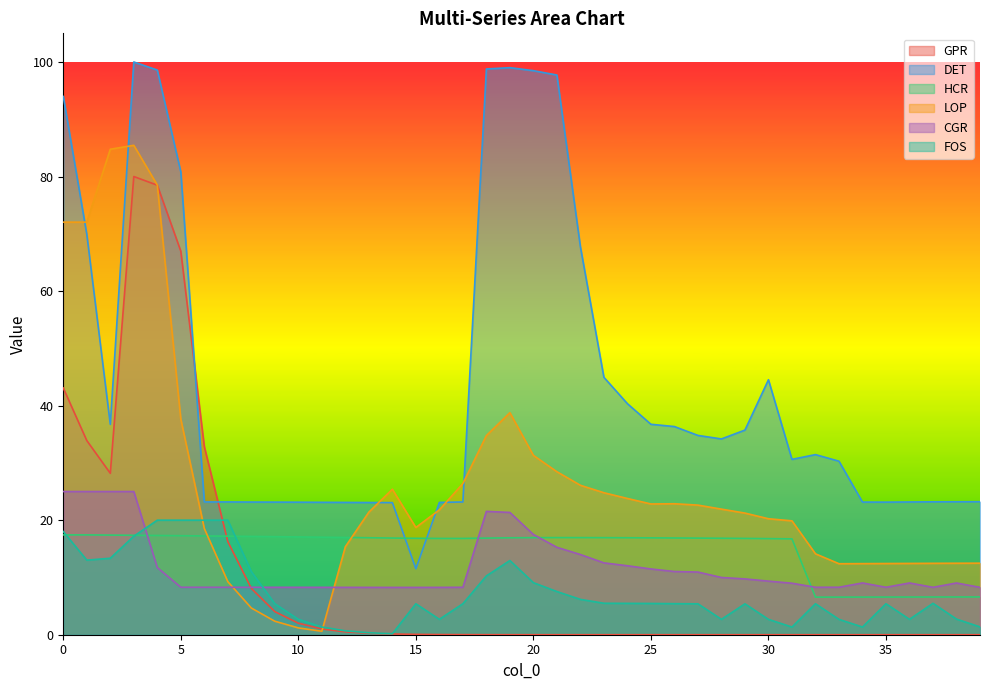

Rank the series by their maximum value, from highest to lowest.

DET, LOP, GPR, CGR, FOS, HCR